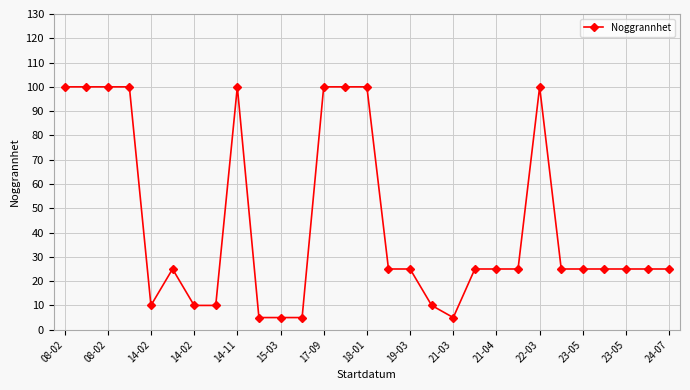

How many distinct data groups are displayed?

1